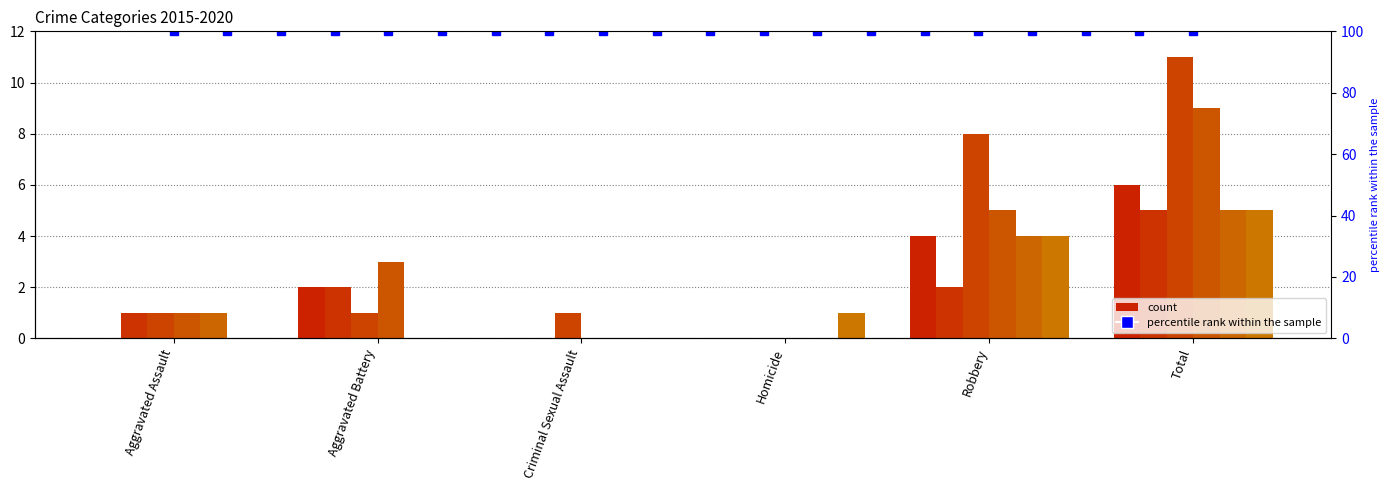

How many data points in 2018 are above 3?

2